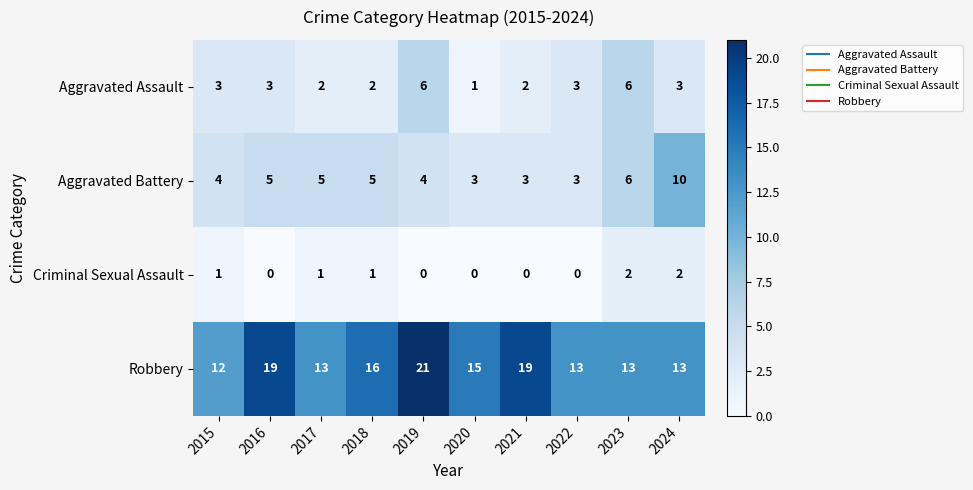

At how many categories does at least one series exceed 6?

10